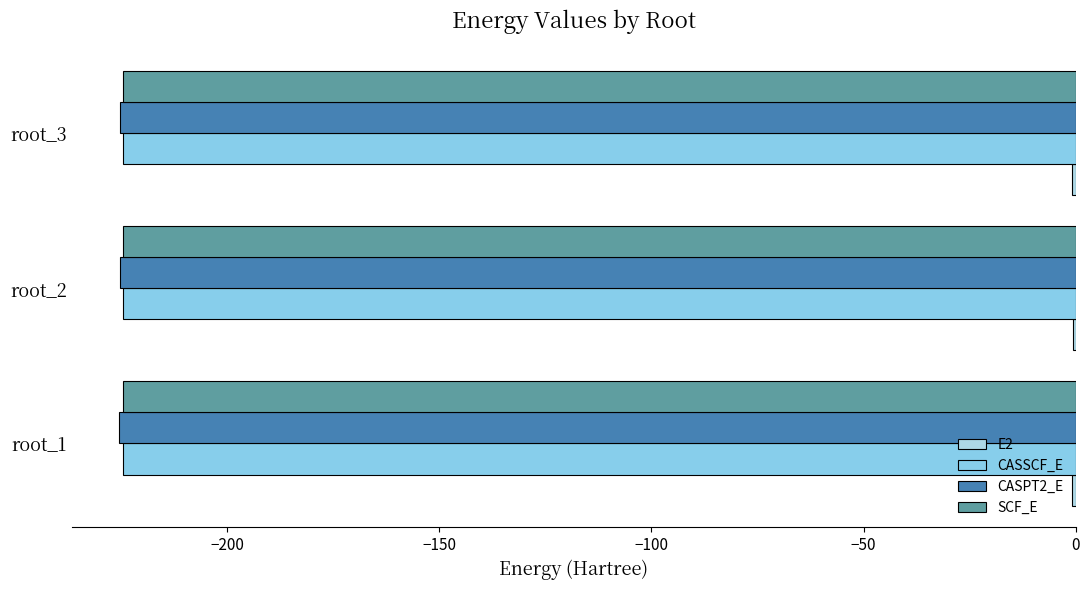

What is the value of the E2 bar at the 3rd from the left?

-0.8